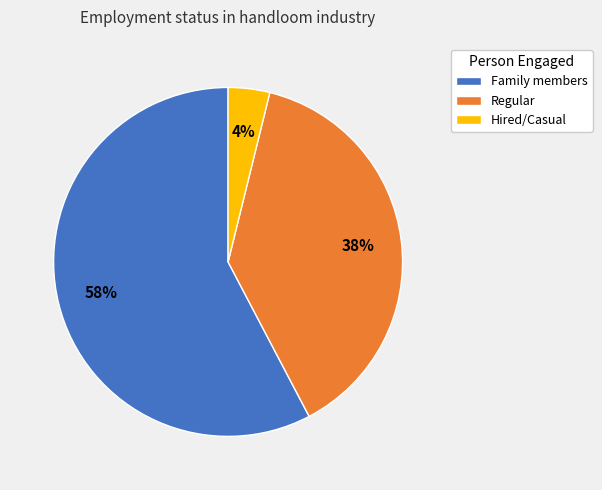

What percentage is the Hired/Casual slice, to the nearest percent?

4%